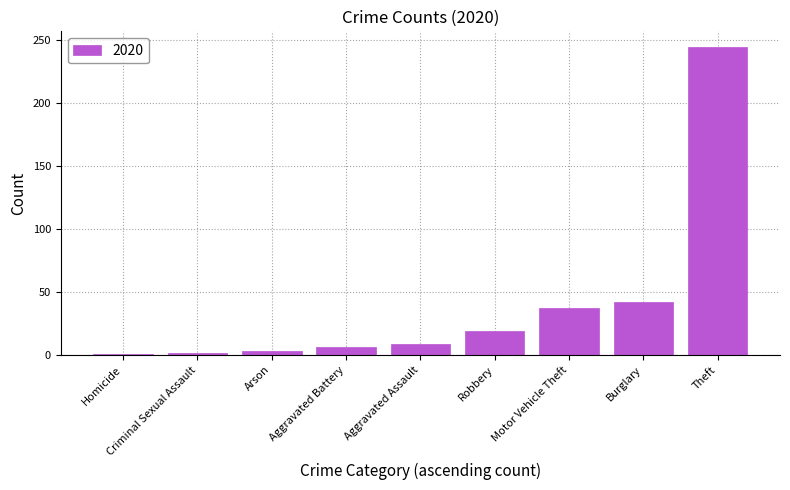

What is the approximate value at Aggravated Battery?

6